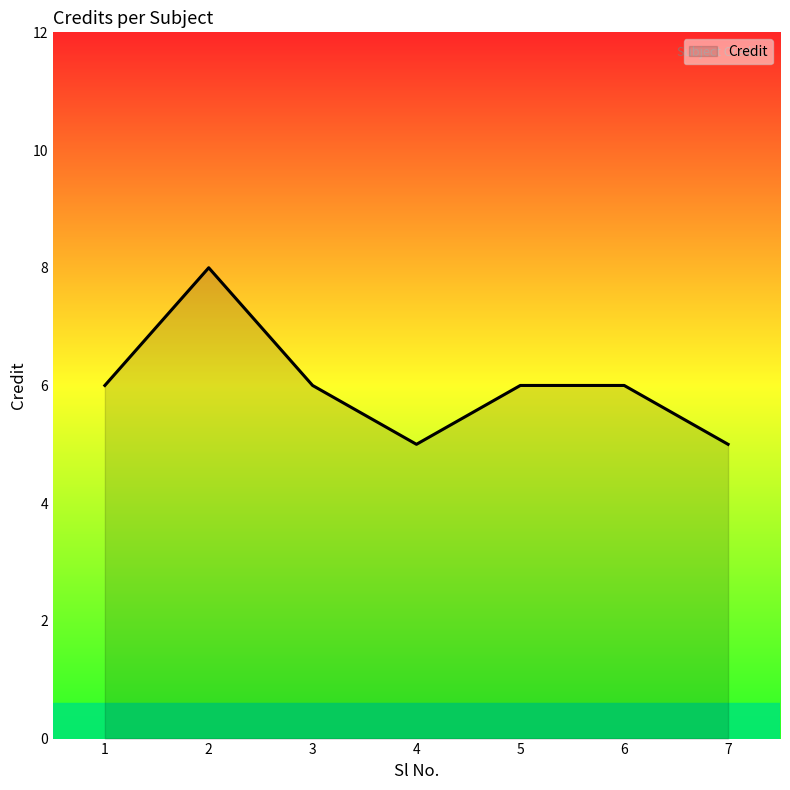

True or false: the data shows 7 at 7.

False